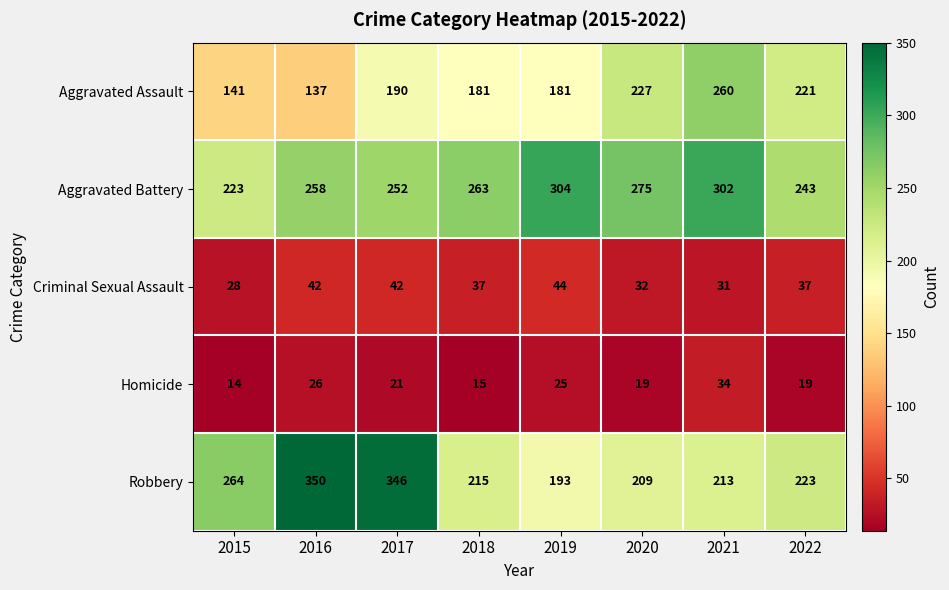

Is it true that Criminal Sexual Assault equals 42 at 2016?

True